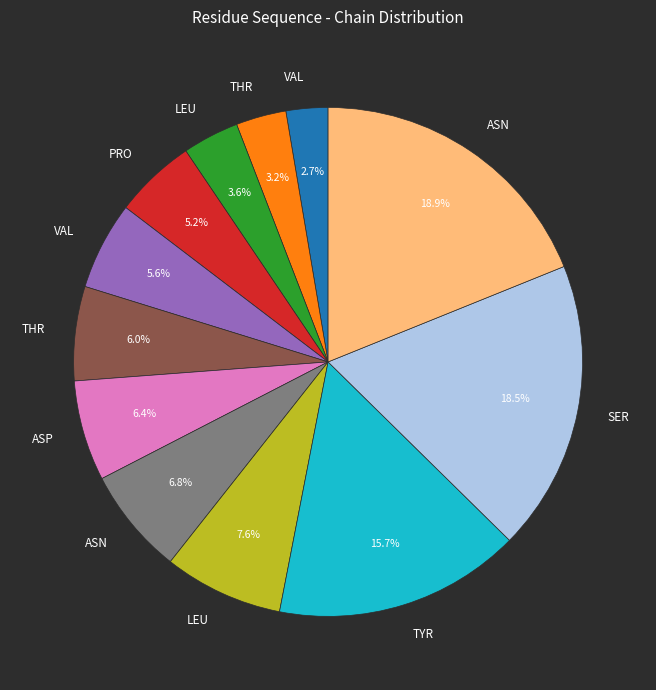

Is there a majority slice in this chart?

No